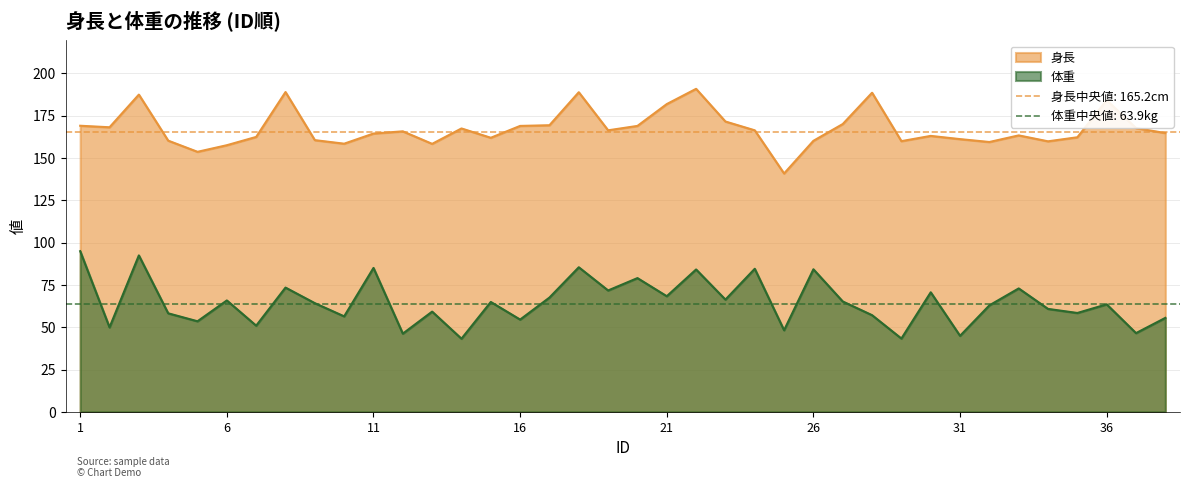

What is the difference between the highest and lowest values at 31?

116.2